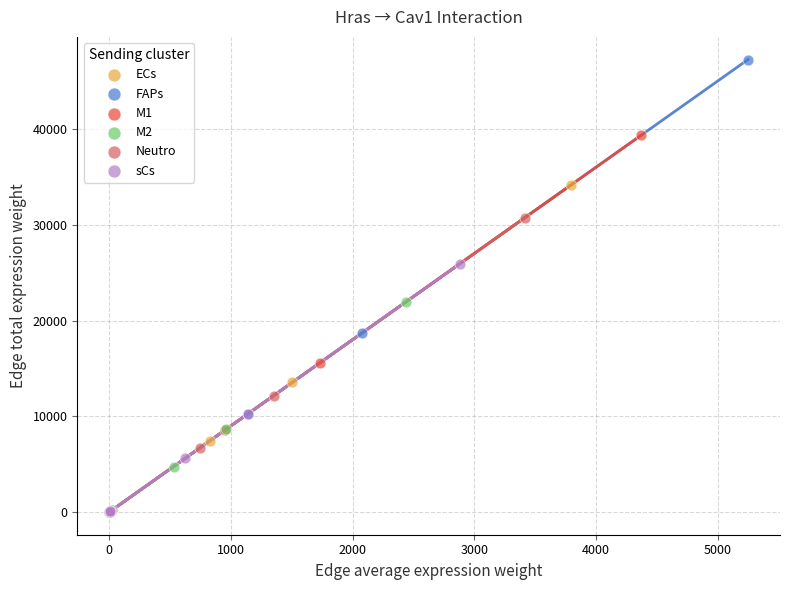

Which series reaches the maximum Y coordinate?

FAPs